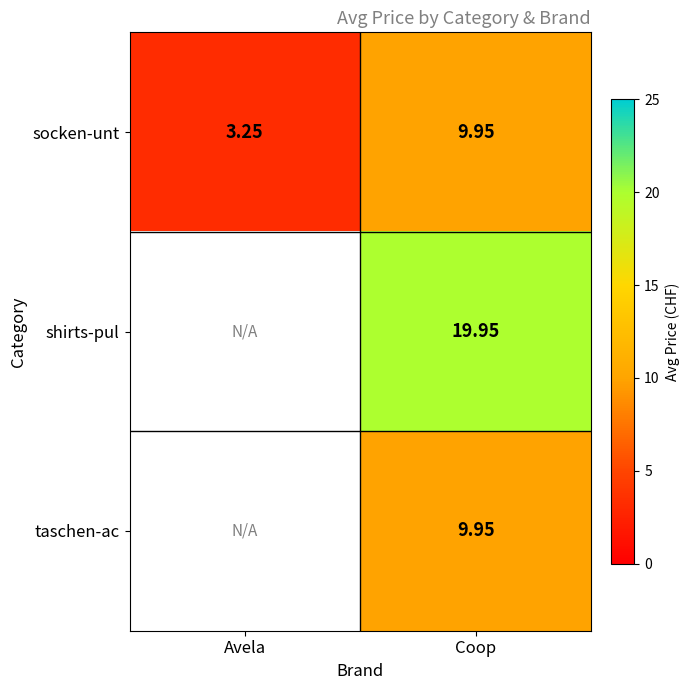

What is the total value across all series at Coop?

39.8